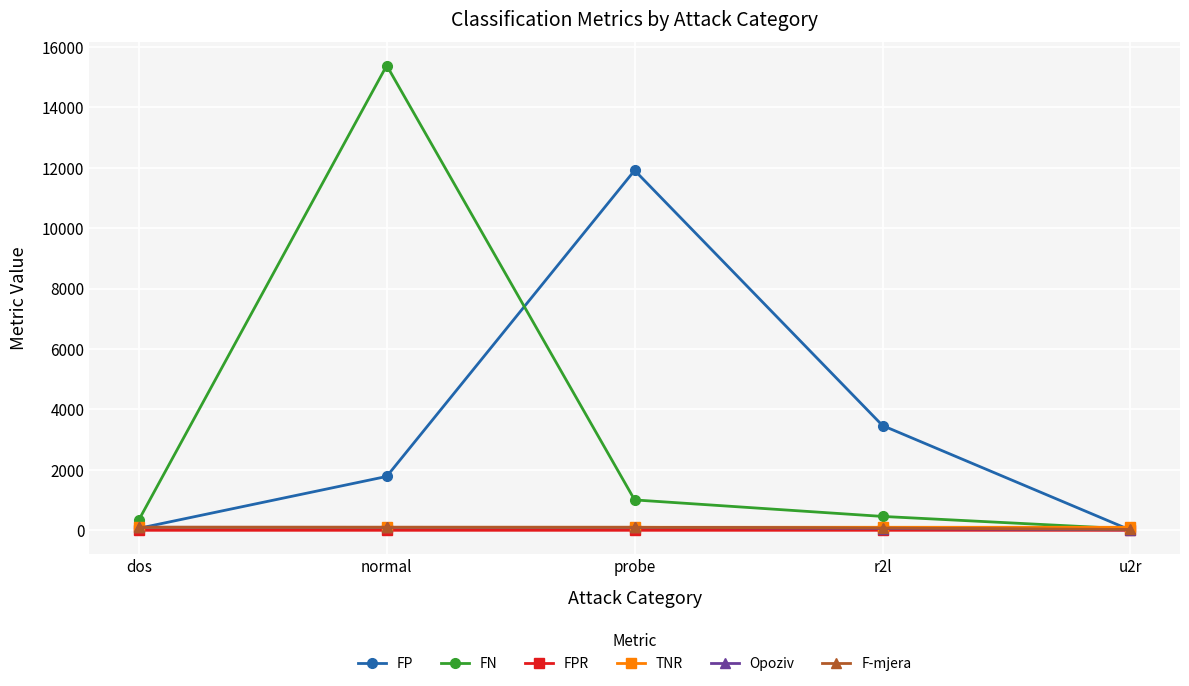

True or false: FN and FP intersect in this chart.

True